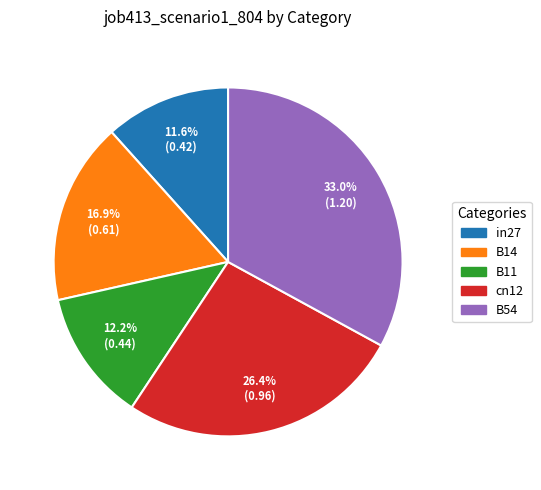

What is the smallest slice in the pie chart?

in27